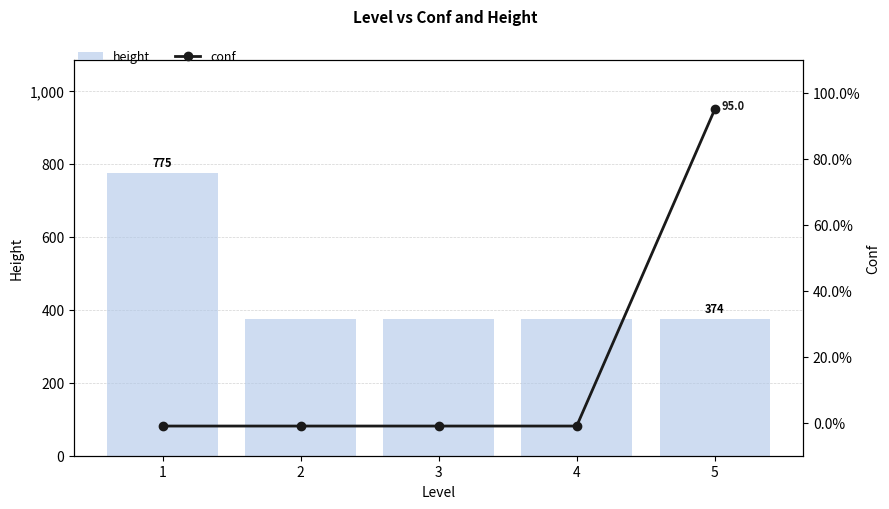

True or false: height has a value of 518 at 2.

False